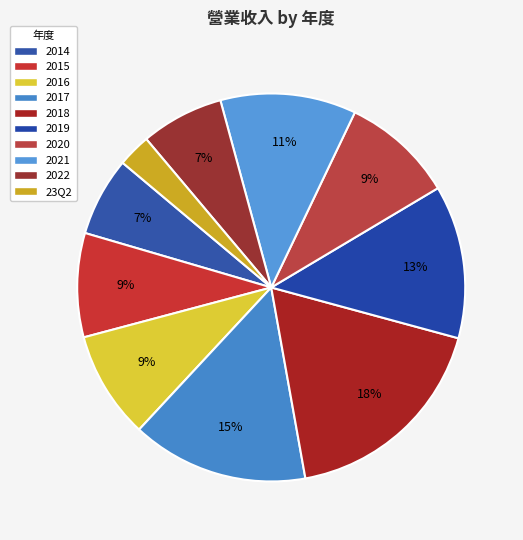

Count the number of slices in the pie.

10